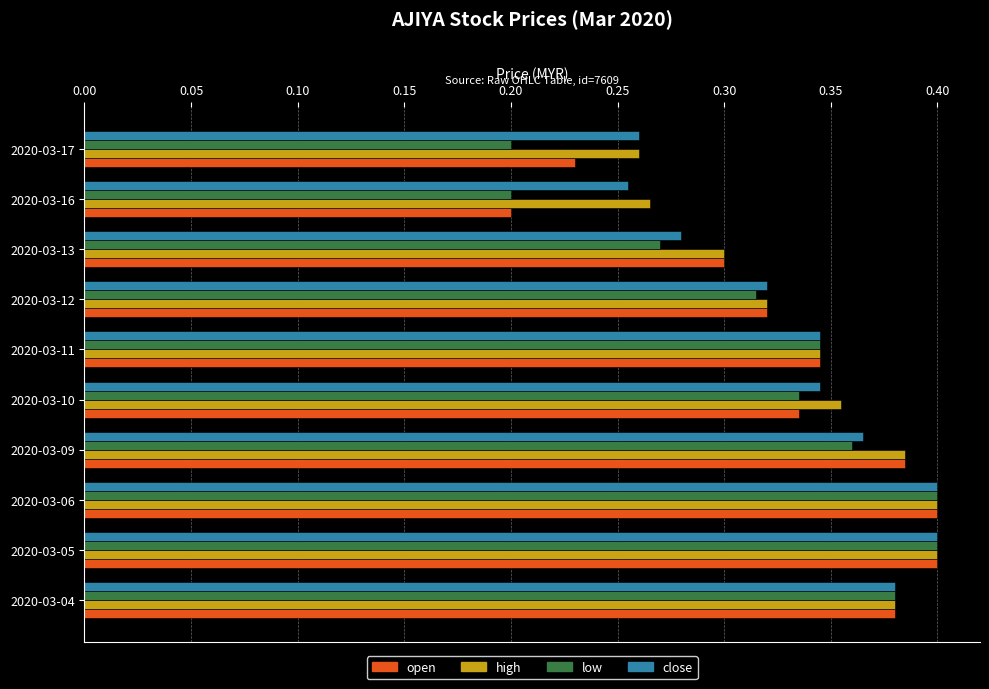

Between 2020-03-09 and 2020-03-10, which series saw the biggest shift?

open